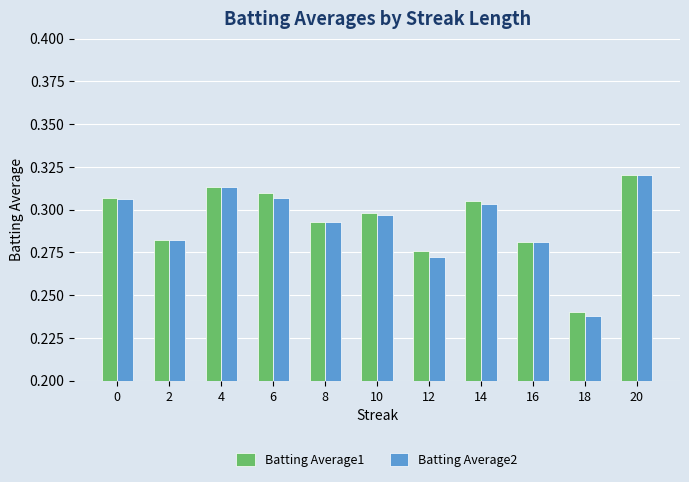

Which category has the highest value in the Batting Average1 series?

20